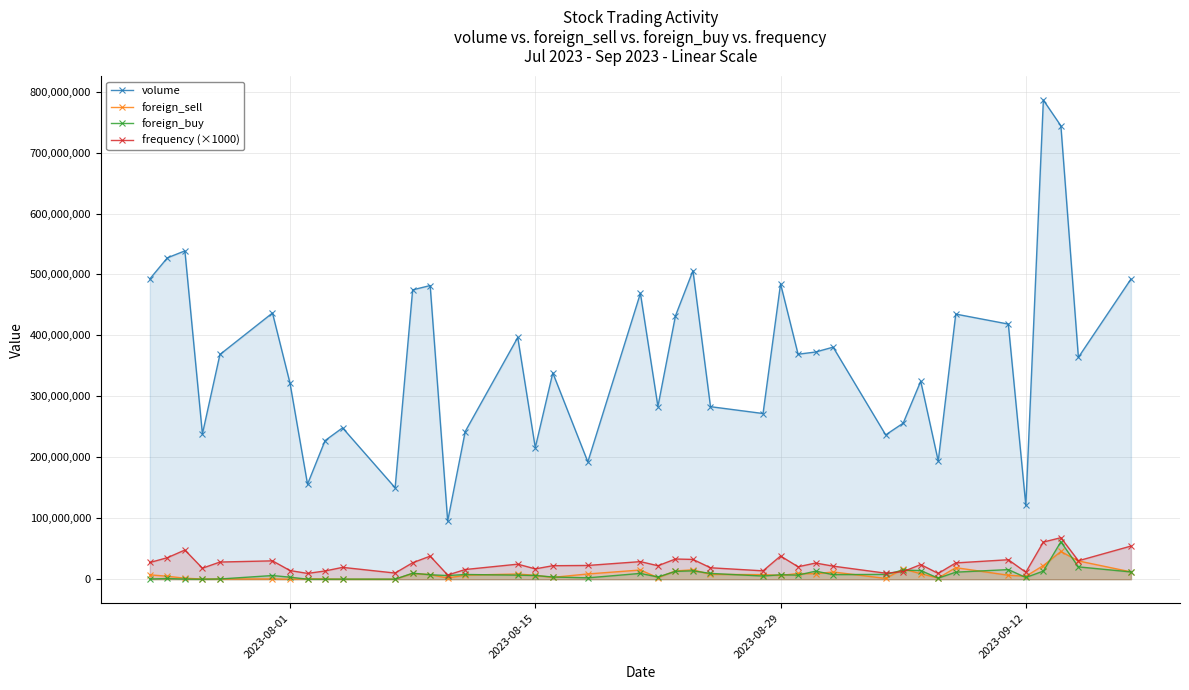

What is the difference between the maximum and minimum values in the foreign_buy series?

61428100